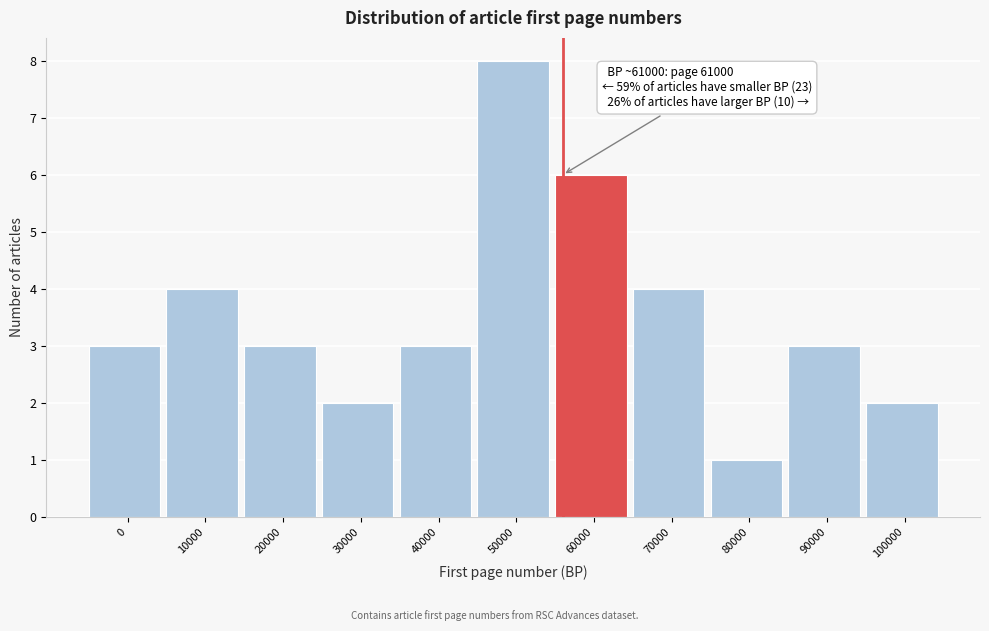

Reading left to right, transcribe all the data shown in this chart.

0=3	10000=4	20000=3	30000=2	40000=3	50000=8	60000=6	70000=4	80000=1	90000=3	100000=2